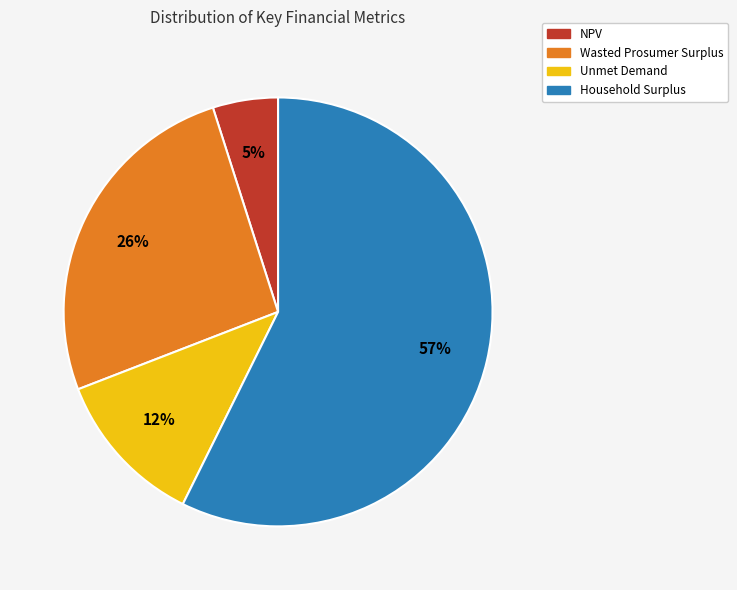

Between NPV and Household Surplus, which is larger?

Household Surplus